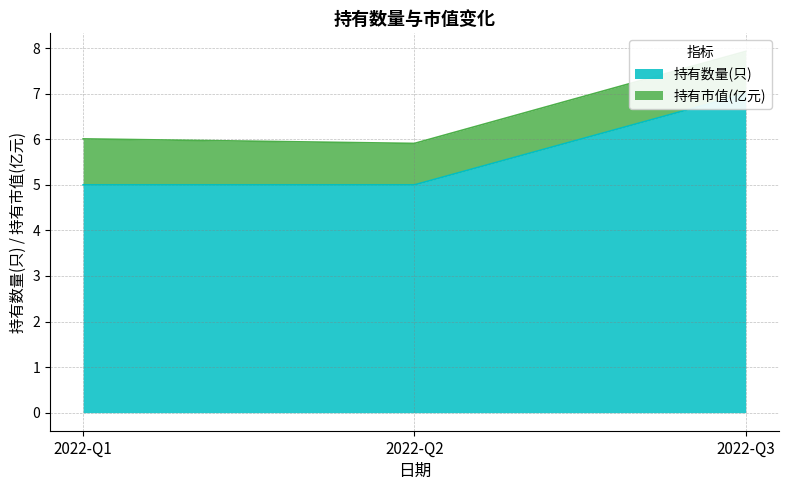

What is the value of the 3rd point from the left?

7